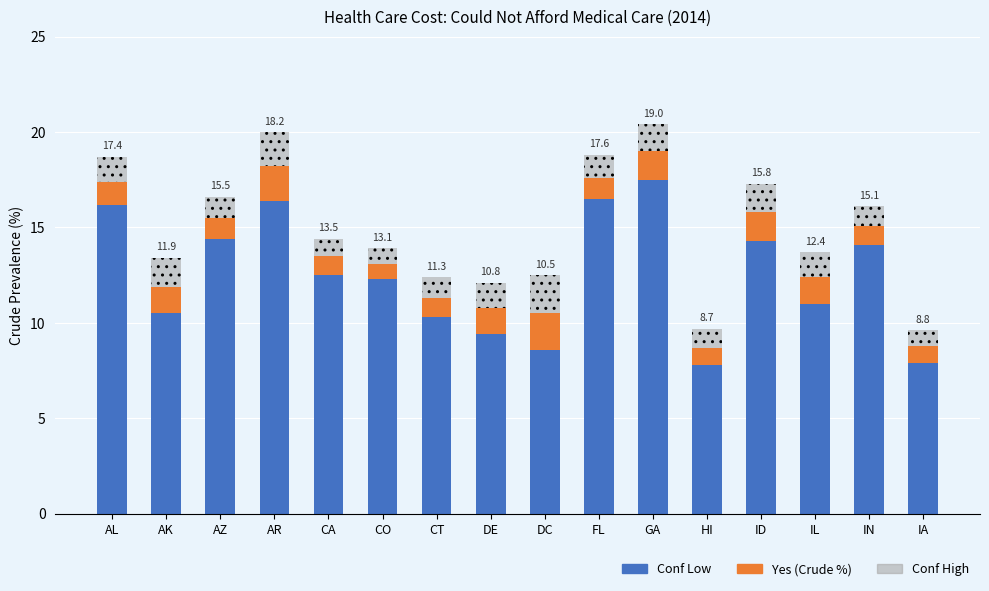

What is the difference between the maximum and minimum values in the Conf Low series?

9.7